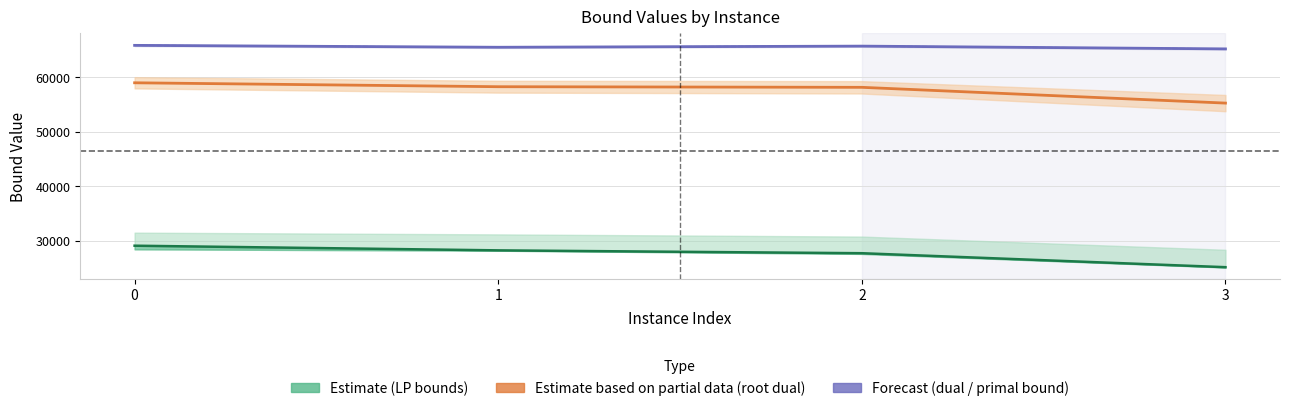

At which label is lpBound (centre) closest to 27121?

2